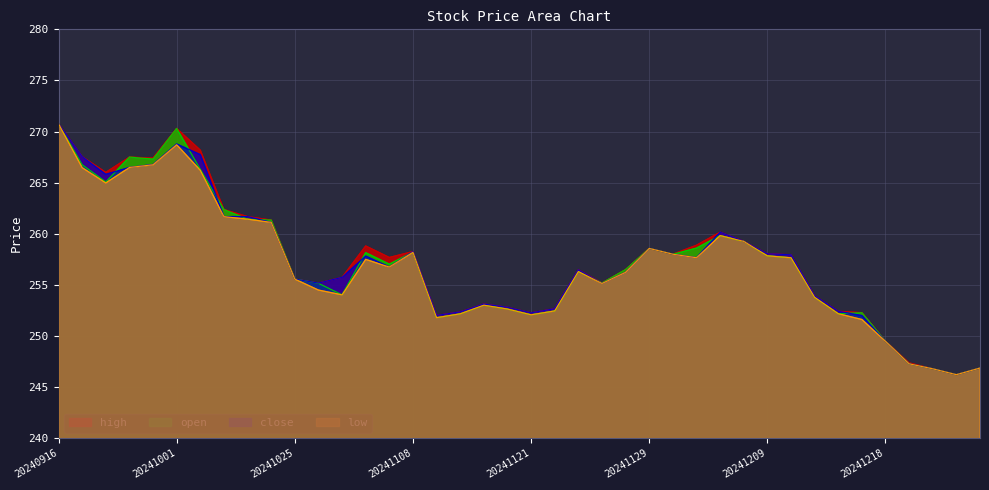

The open series shows 455.1 at 20241031. True or false?

False